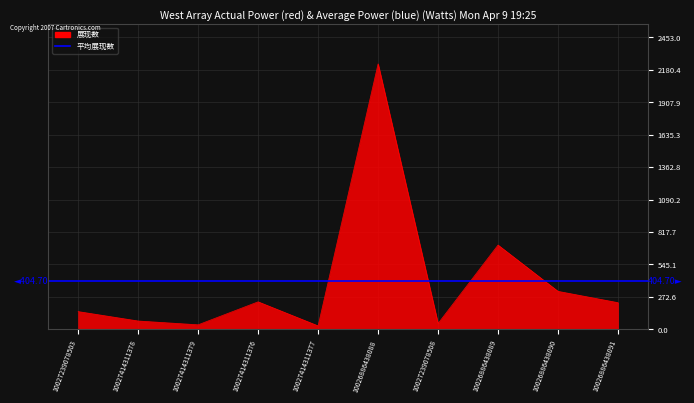

What is the difference between the maximum and minimum values?

2201